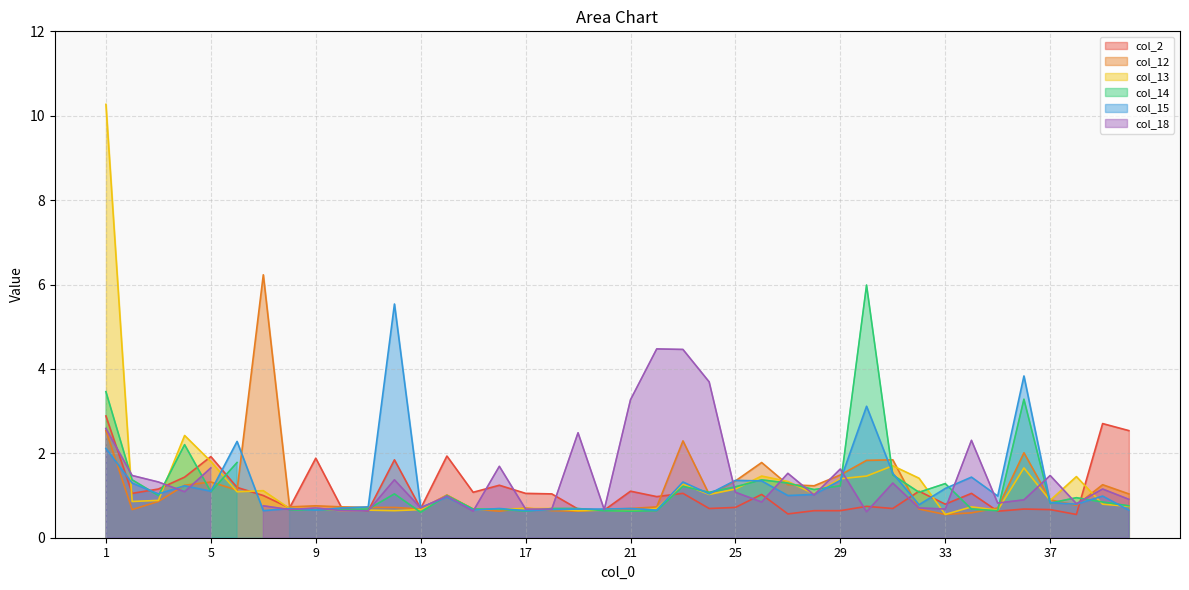

How many categories are shown in the chart?

40